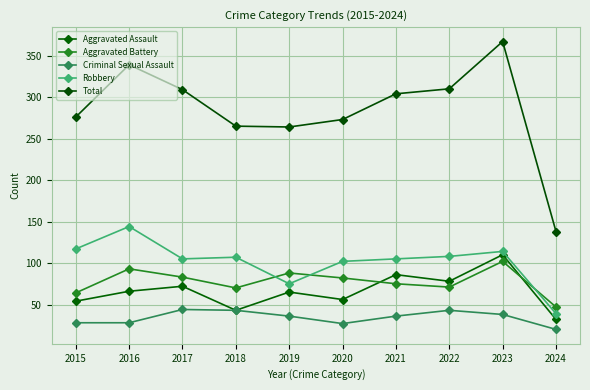

The Aggravated Battery series shows 55 at 2020. True or false?

False